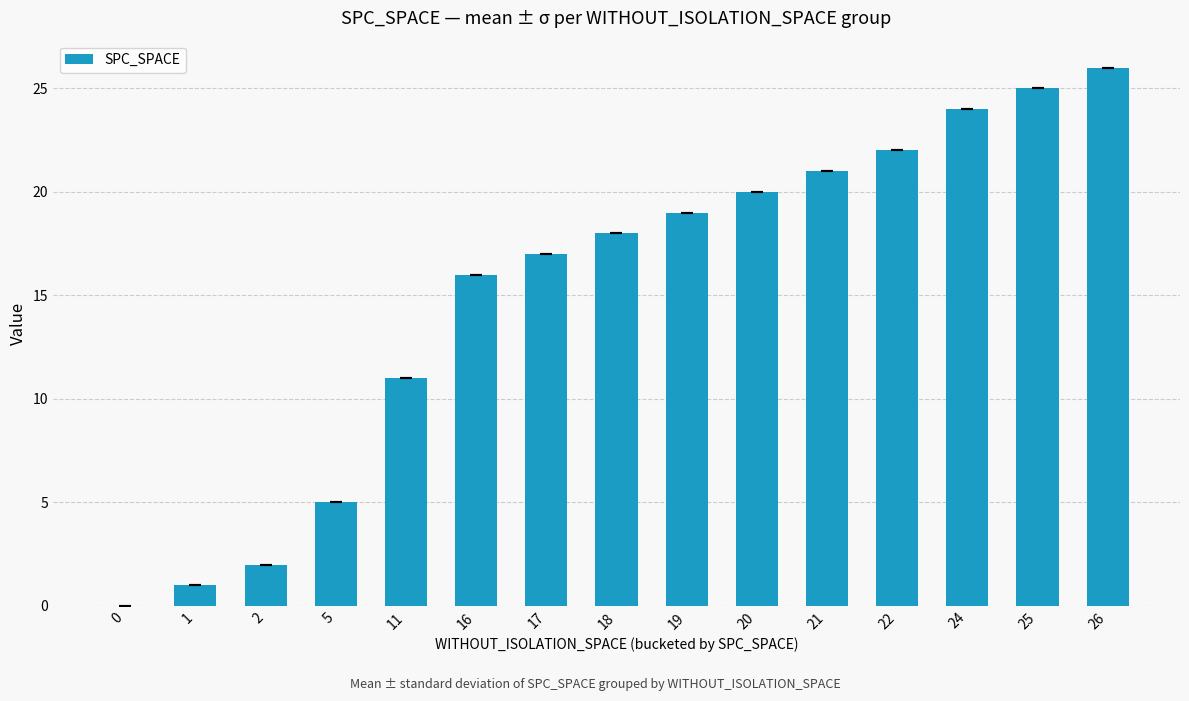

What is the change in value from 11 to 20?

+9